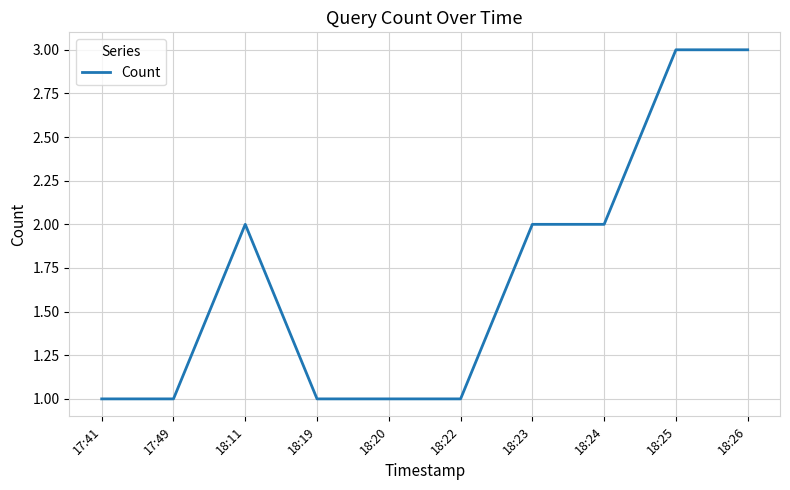

What position from the left is 18:20?

5